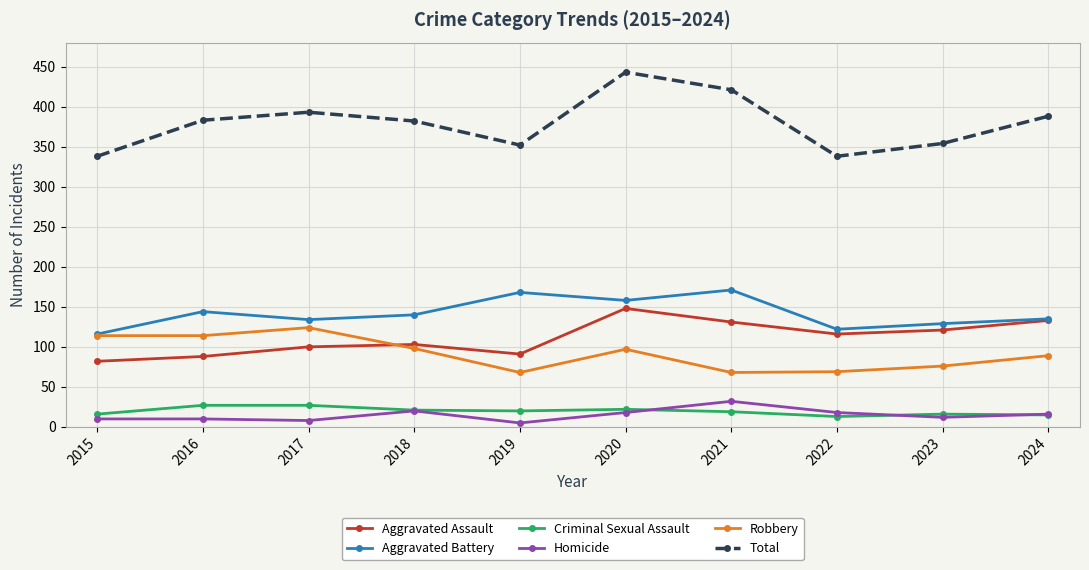

What is the difference between the maximum and minimum values in the Criminal Sexual Assault series?

14